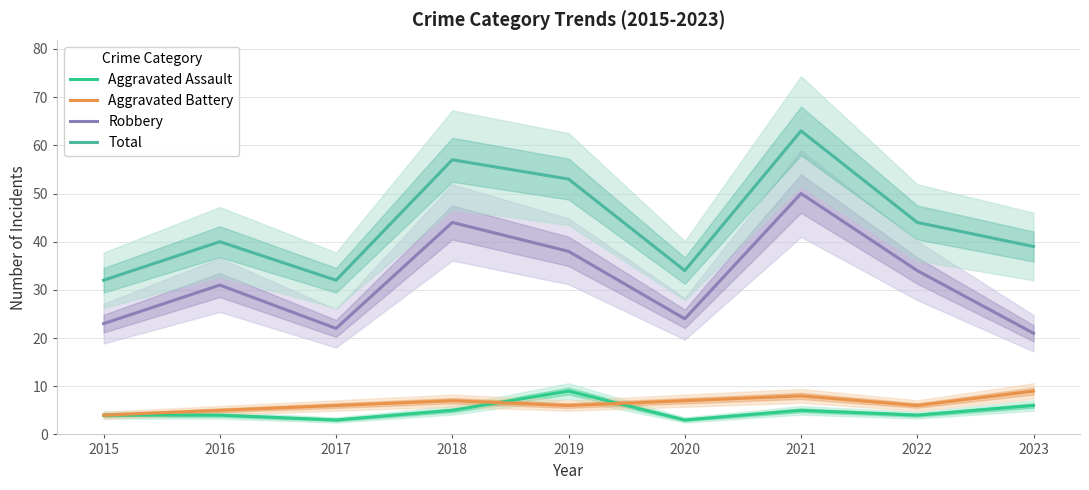

True or false: Total has a value of 67 at 2023.

False